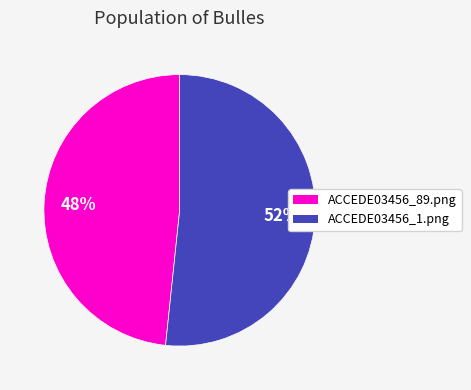

Combined, do ACCEDE03456_89.png and ACCEDE03456_1.png account for over 50%?

Yes